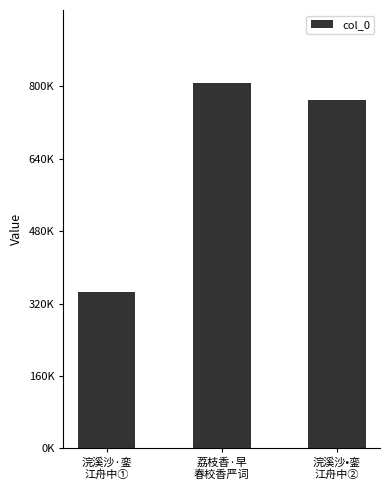

Does the chart contain any negative values?

No